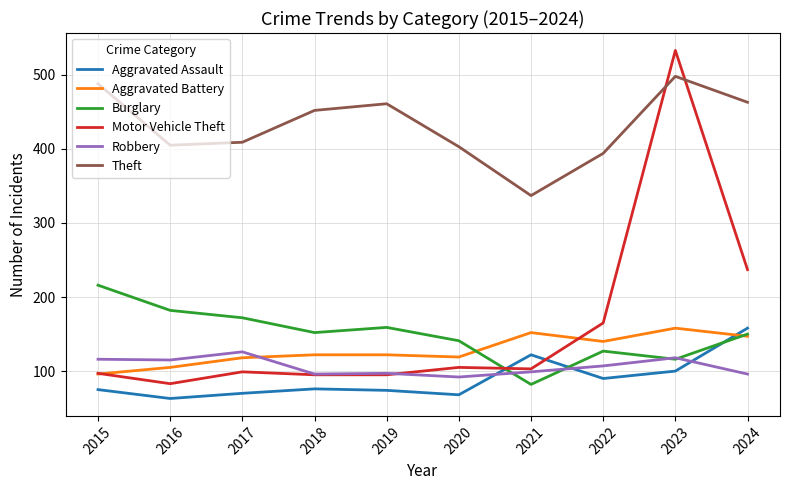

What is the sum of all Theft values?

4310